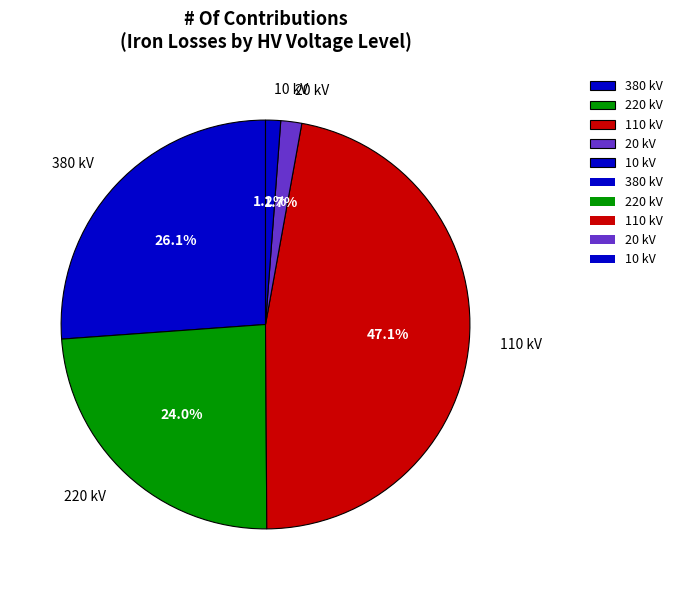

Which has a higher value, 110 kV or 10 kV?

110 kV